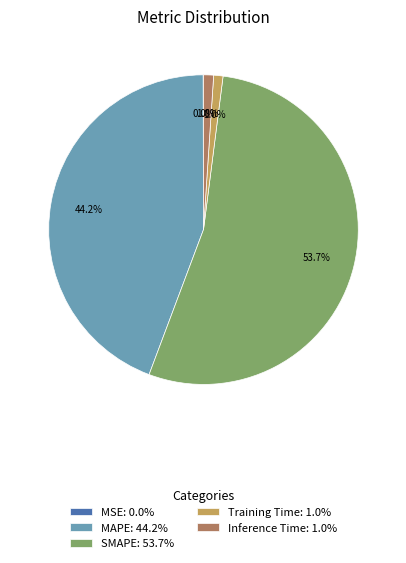

The Training Time slice represents 11% of the pie. True or false?

False